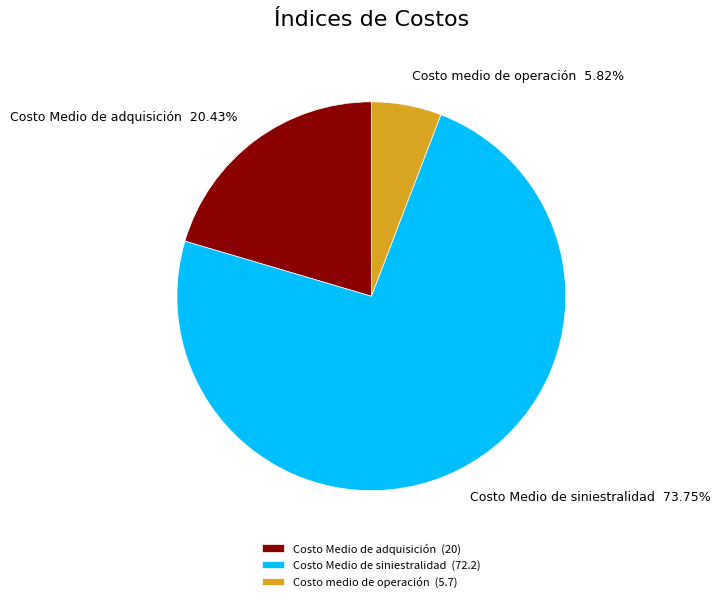

How many slices are in this pie chart?

3